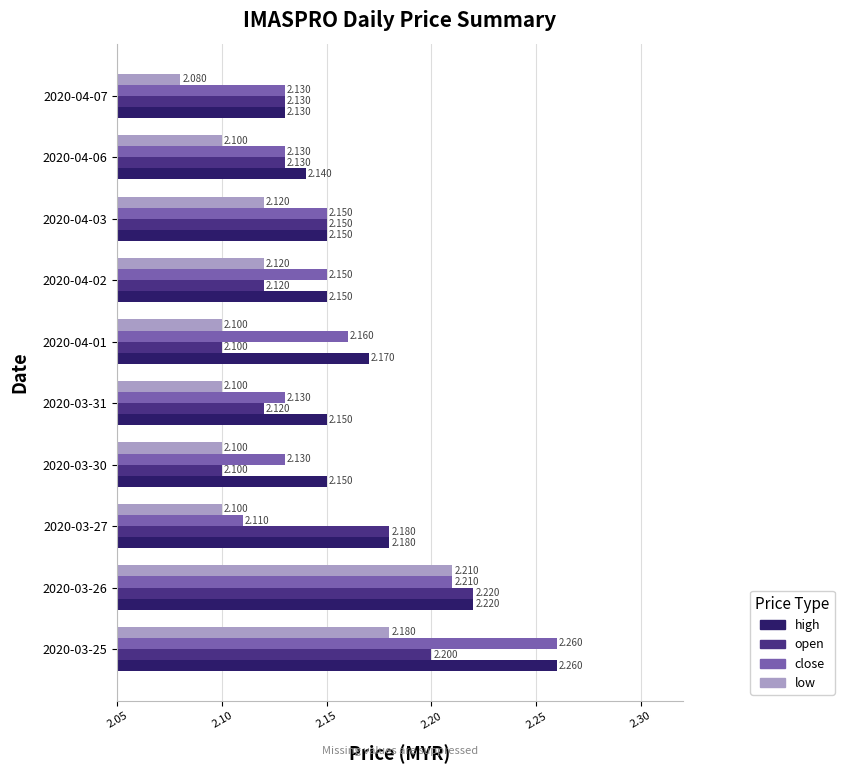

Which series changed the most between 2020-03-25 and 2020-03-27?

close